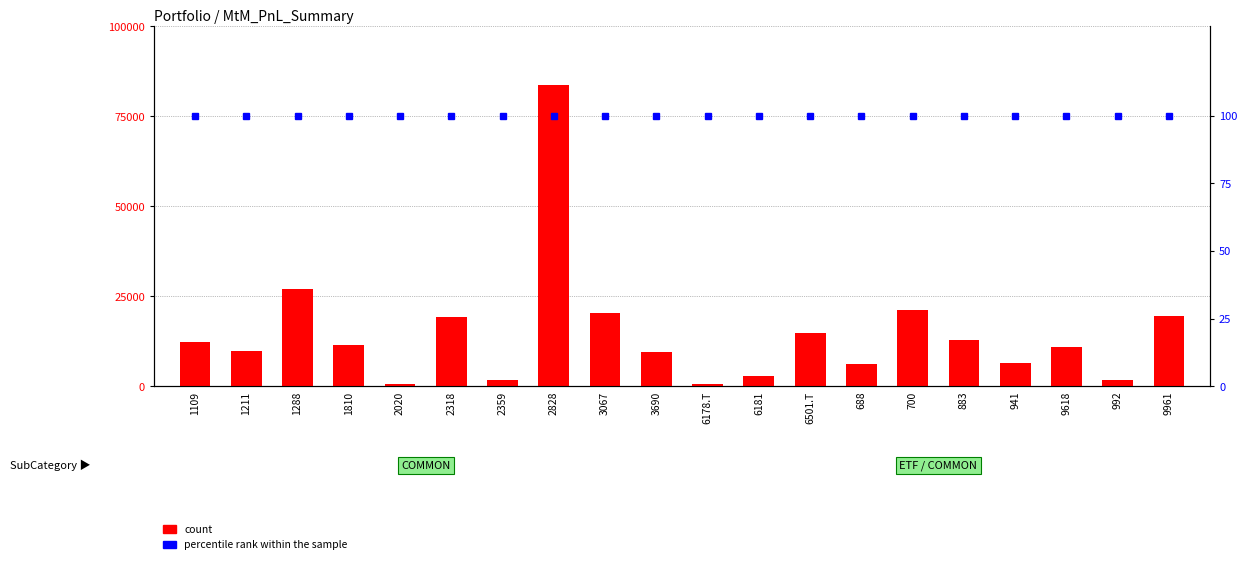

Reading left to right, list all the values displayed in this chart.

count: 1109=12197.0	1211=9821.8	1288=26961.9	1810=11555.1	2020=609.9	2318=19258.5	2359=1797.5	2828=83774.5	3067=20414.0	3690=9629.2	6178.T=702.7	6181=2824.6	6501.T=14949.3	688=6162.7	700=21312.7	883=12839.0	941=6419.5	9618=10913.1	992=1669.1	9961=19515.3
percentile rank within the sample: 1109=100.0	1211=100.0	1288=100.0	1810=100.0	2020=100.0	2318=100.0	2359=100.0	2828=100.0	3067=100.0	3690=100.0	6178.T=100.0	6181=100.0	6501.T=100.0	688=100.0	700=100.0	883=100.0	941=100.0	9618=100.0	992=100.0	9961=100.0